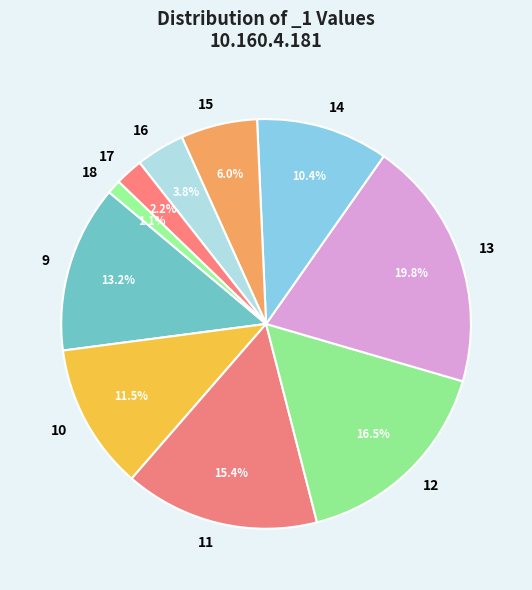

Which has a higher value, 13 or 11?

13